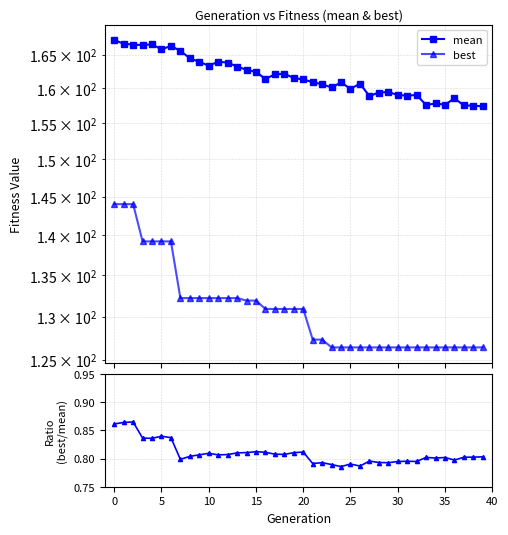

What is the lowest value of the best series?

126.4